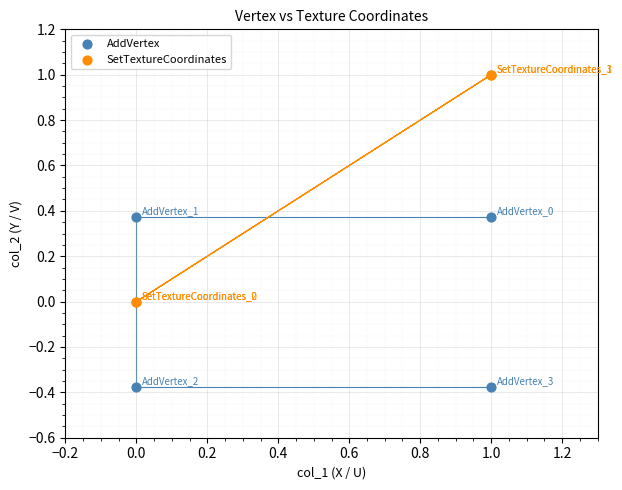

What are all the series names shown in the legend?

AddVertex, SetTextureCoordinates